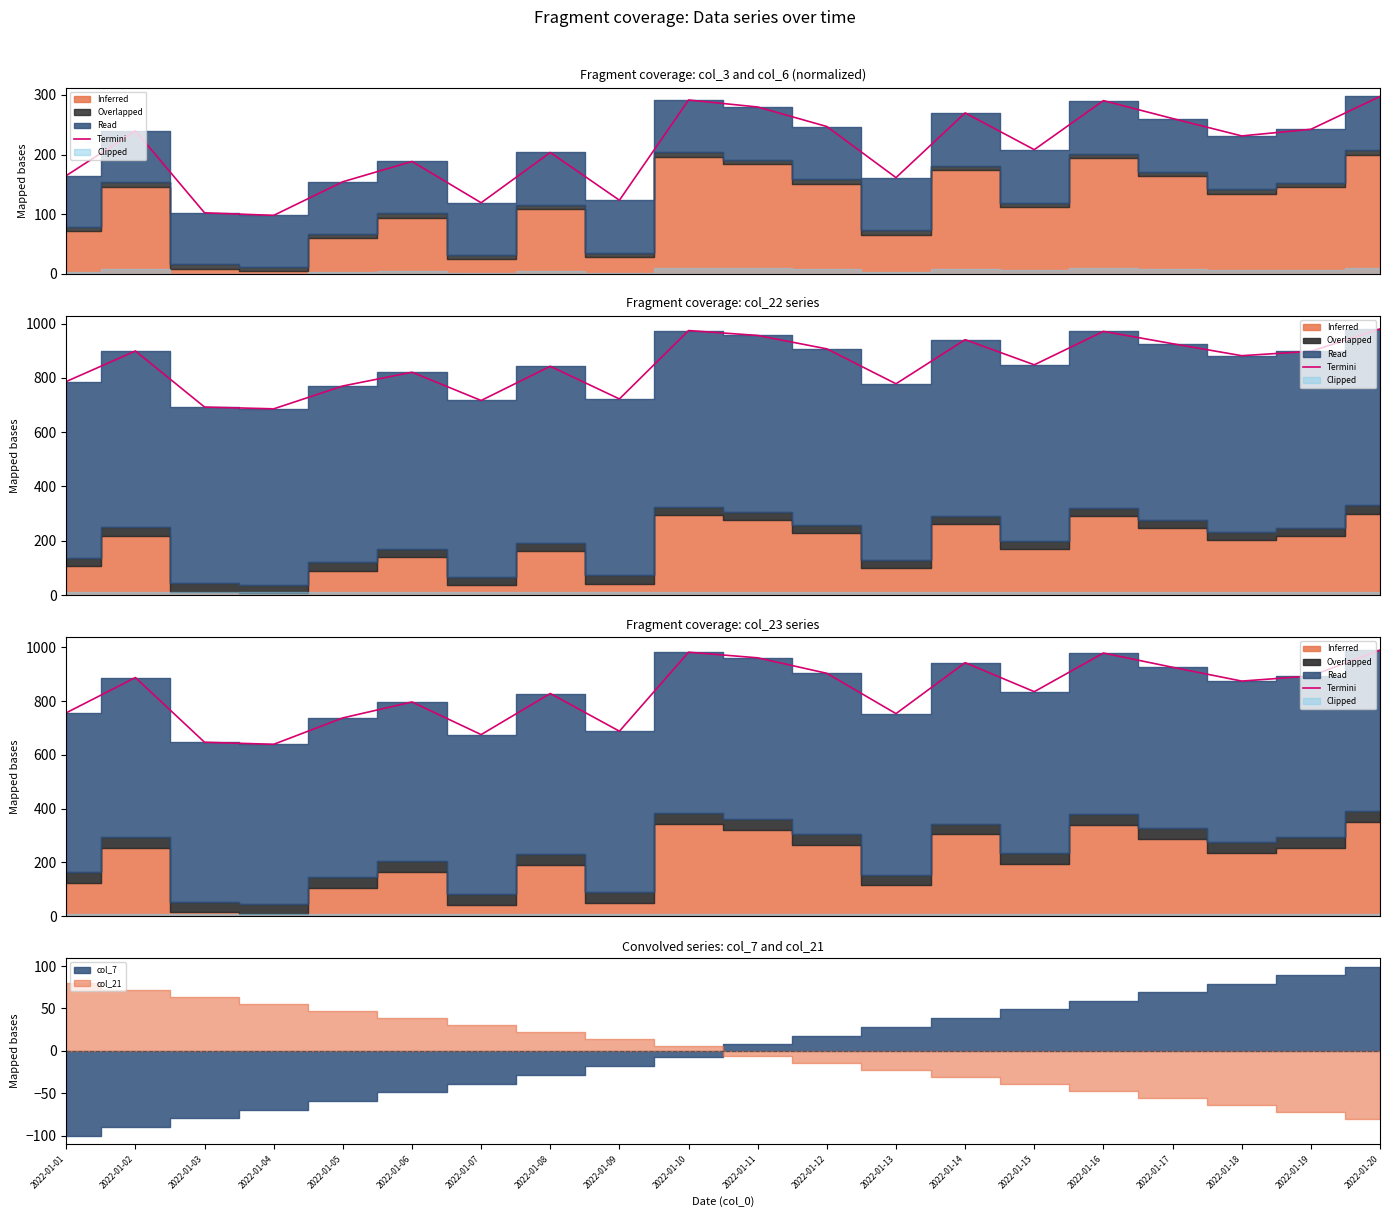

At which label does the data first exceed 874?

2022-01-02